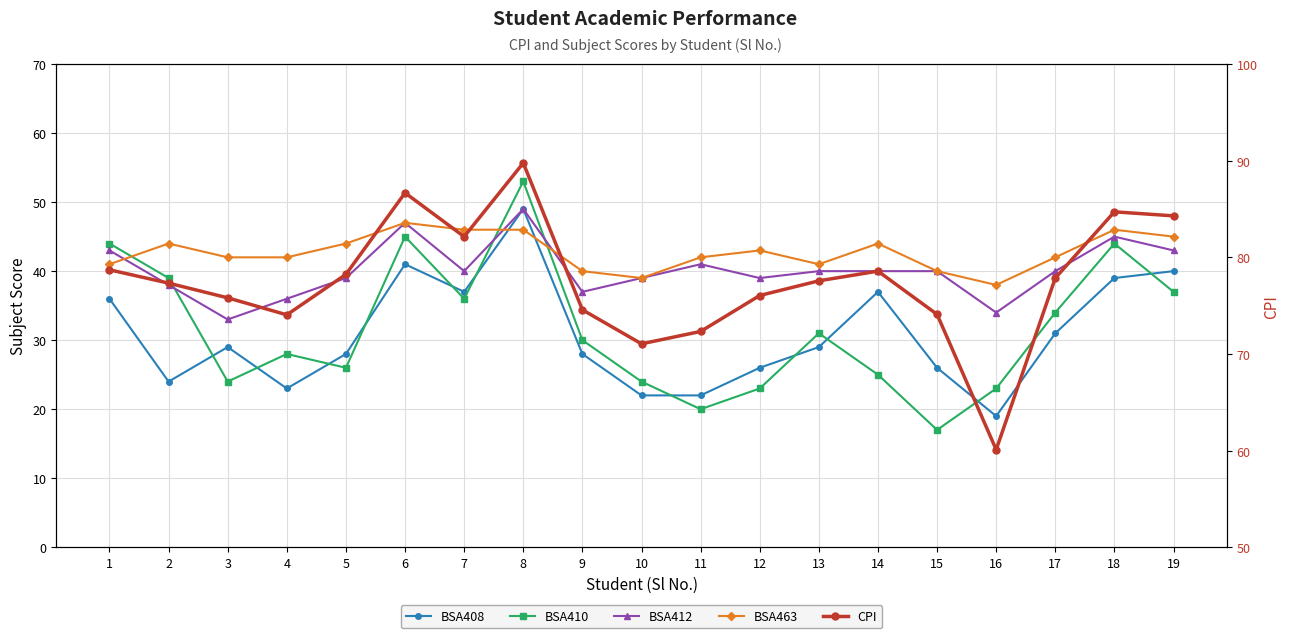

At which category is the sum across all series the highest?

8